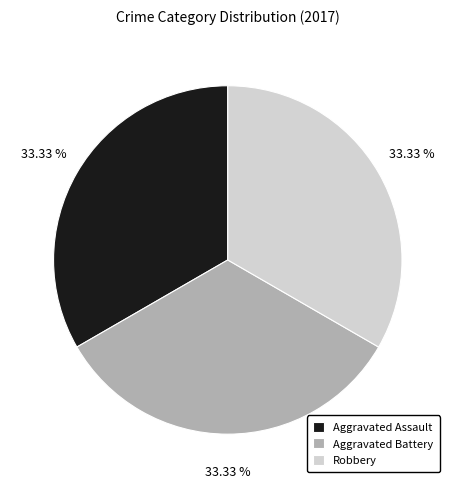

Approximately how many times larger is the value at Aggravated Battery compared to Aggravated Assault?

1.0